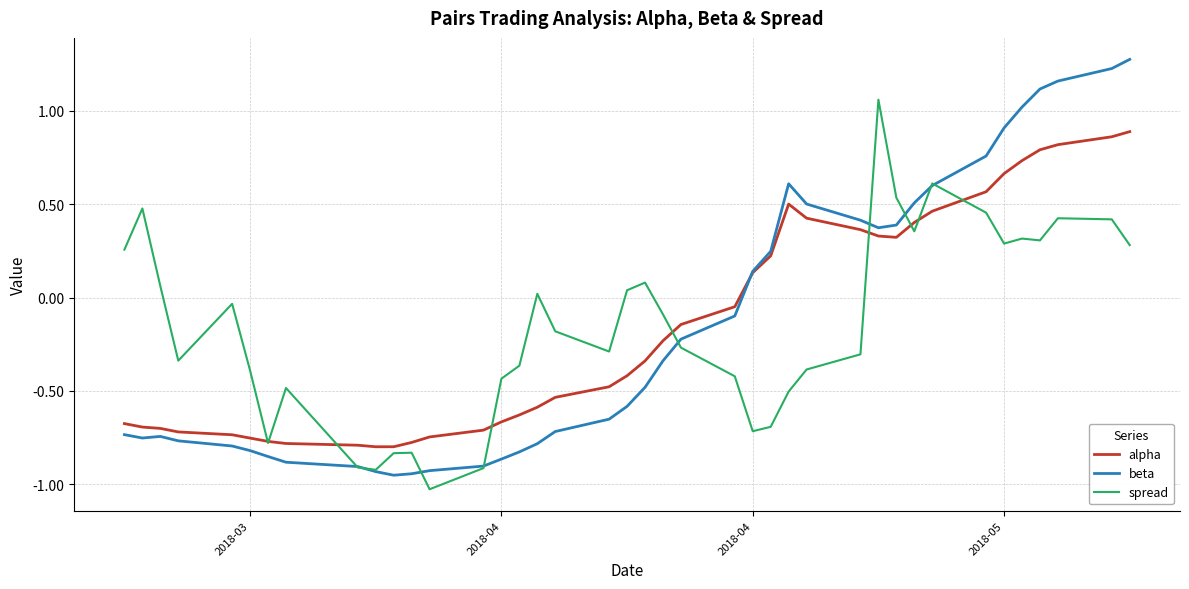

List the series in order of their peak value, lowest first.

alpha, spread, beta